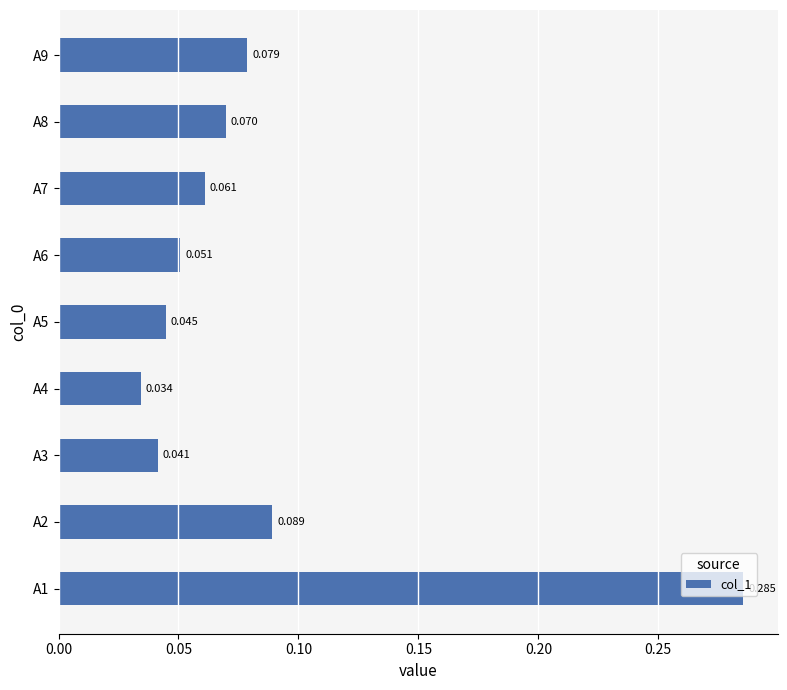

Does the chart contain stacked bars?

No